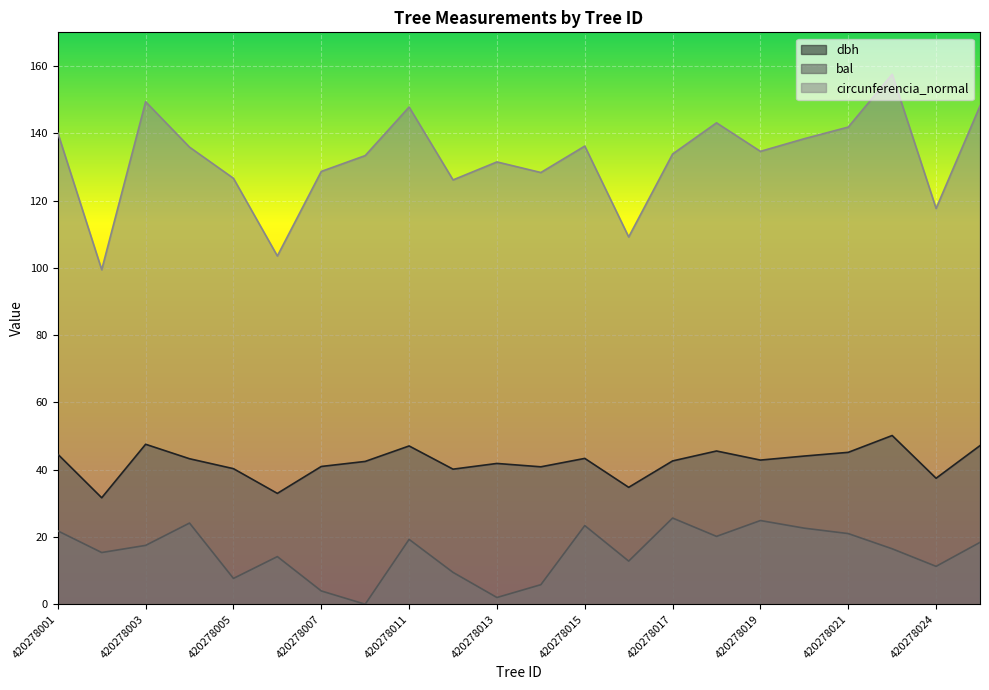

Is it true that dbh equals 32.1 at 420278011?

False